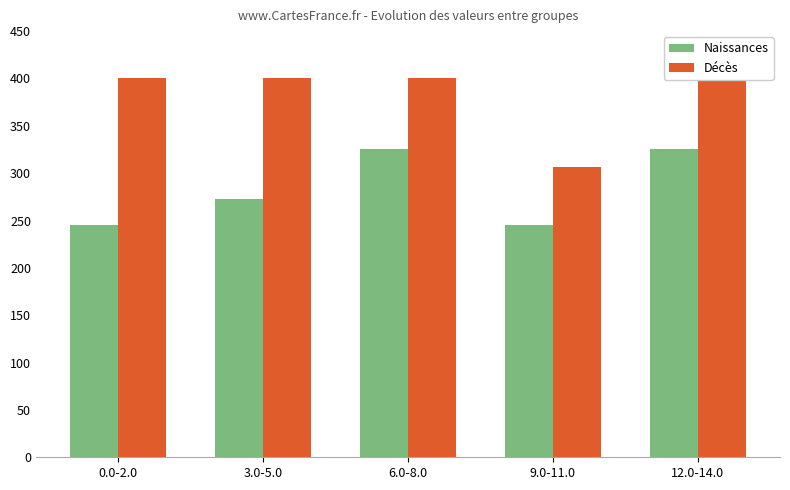

Which label corresponds to the smallest value in the chart?

0.0-2.0